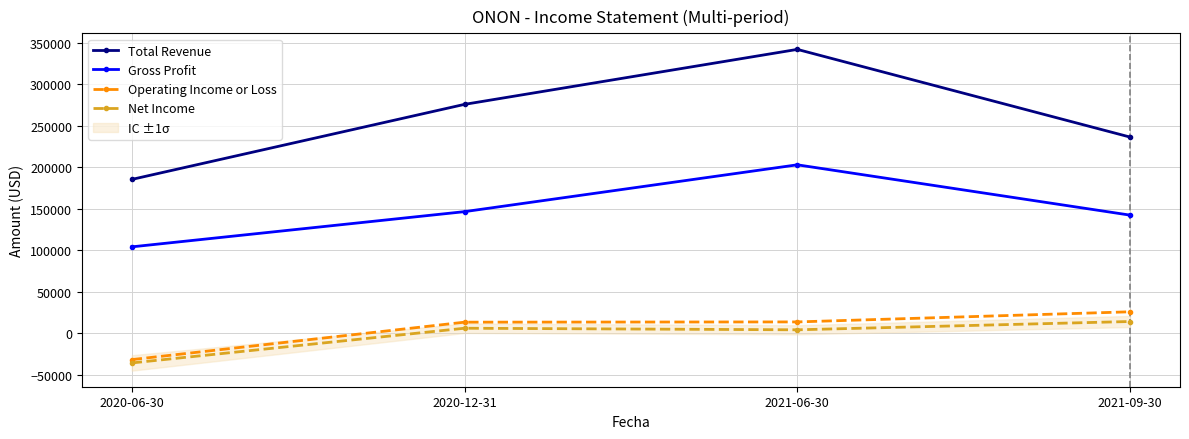

Which series has the largest total across all categories?

Total Revenue